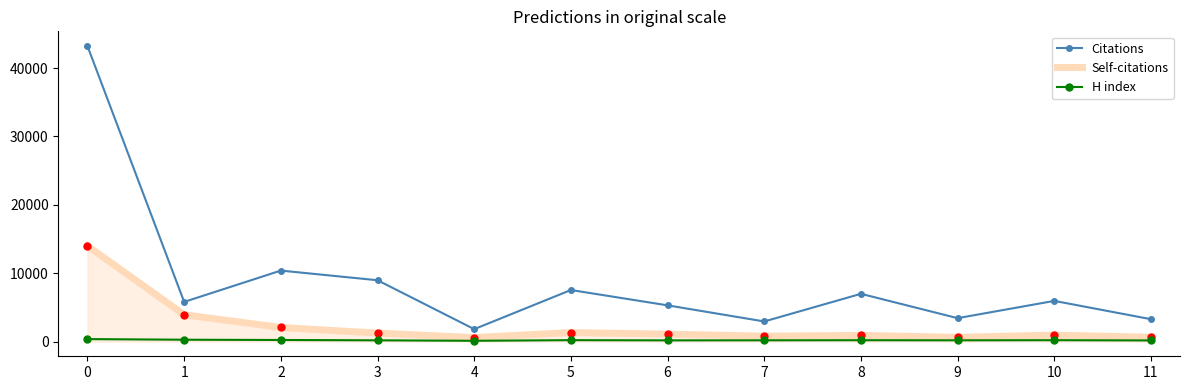

Which series has the largest range (max minus min)?

Citations